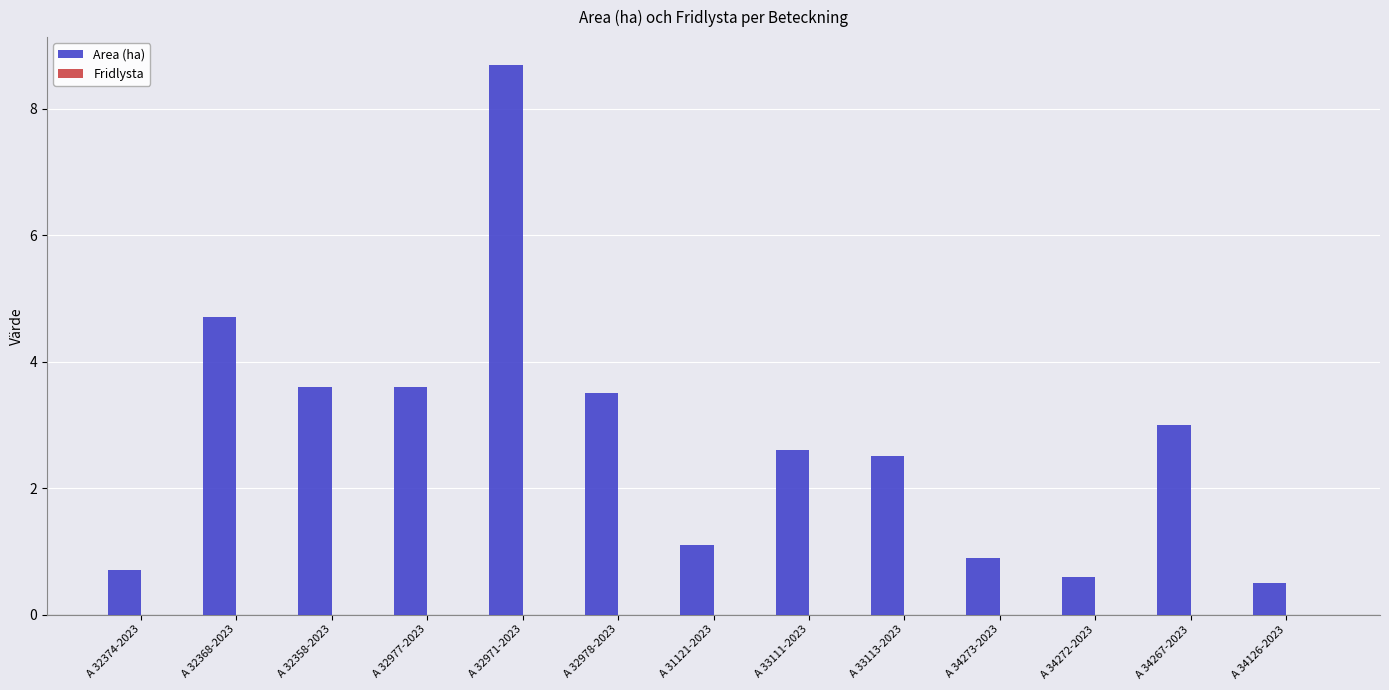

What is the maximum value shown in the chart?

8.7